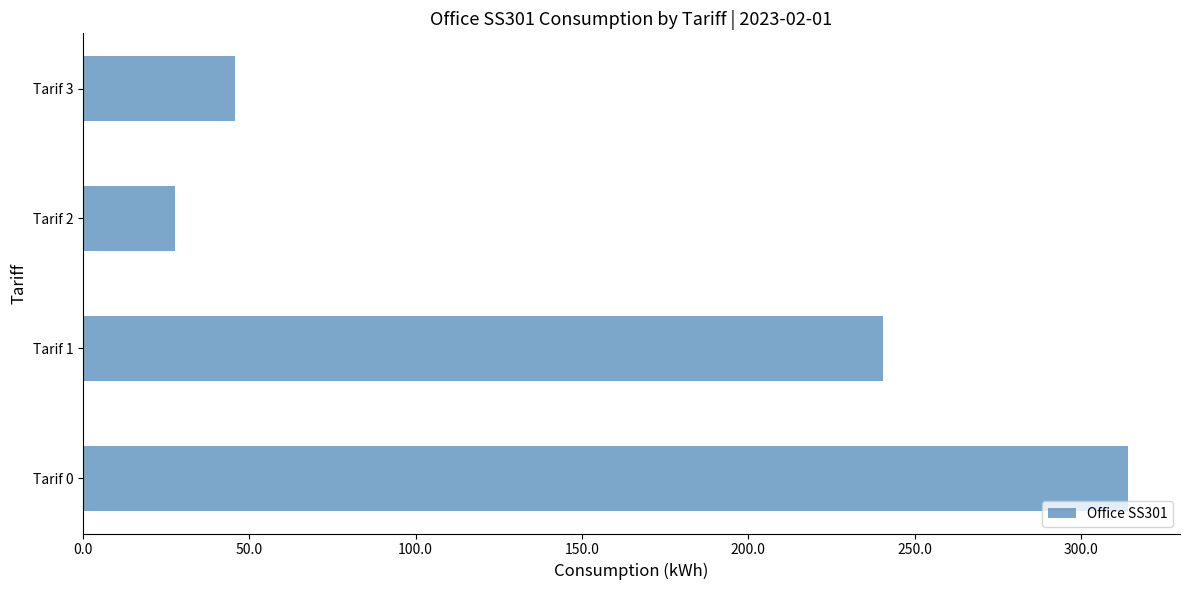

List the labels in order of value, largest first.

Tarif 0, Tarif 1, Tarif 3, Tarif 2